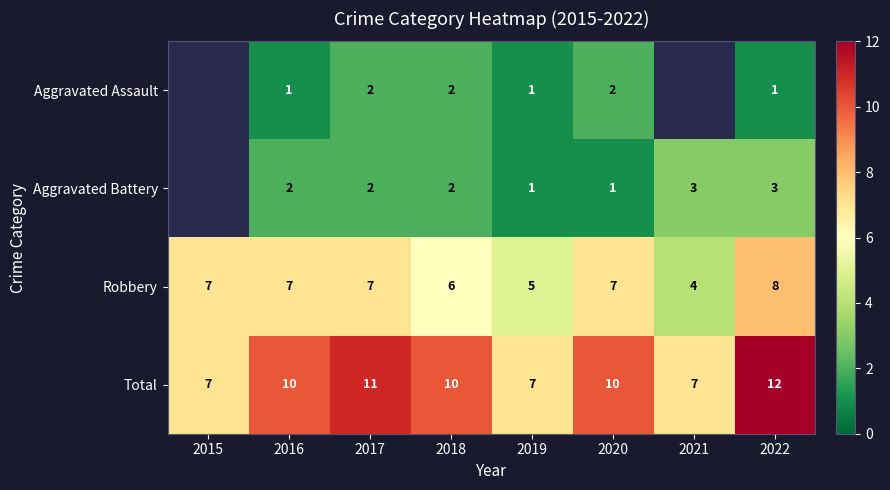

How many series are shown in this chart?

4